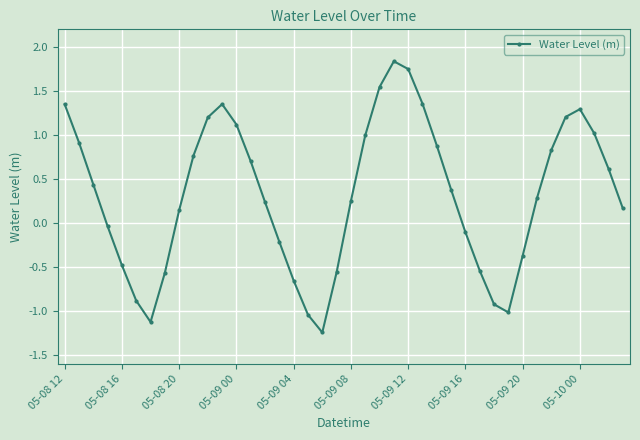

What is the value of the 10th point from the left?

0.8